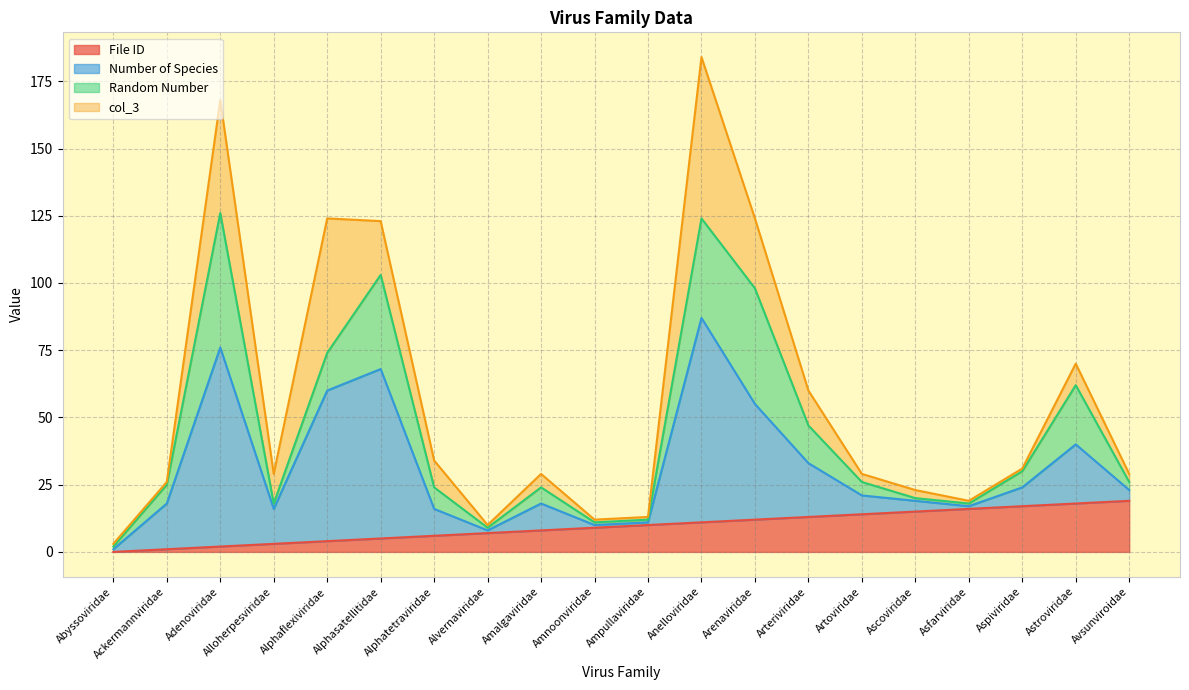

Which series changed the most between Abyssoviridae and Alloherpesviridae?

Number of Species